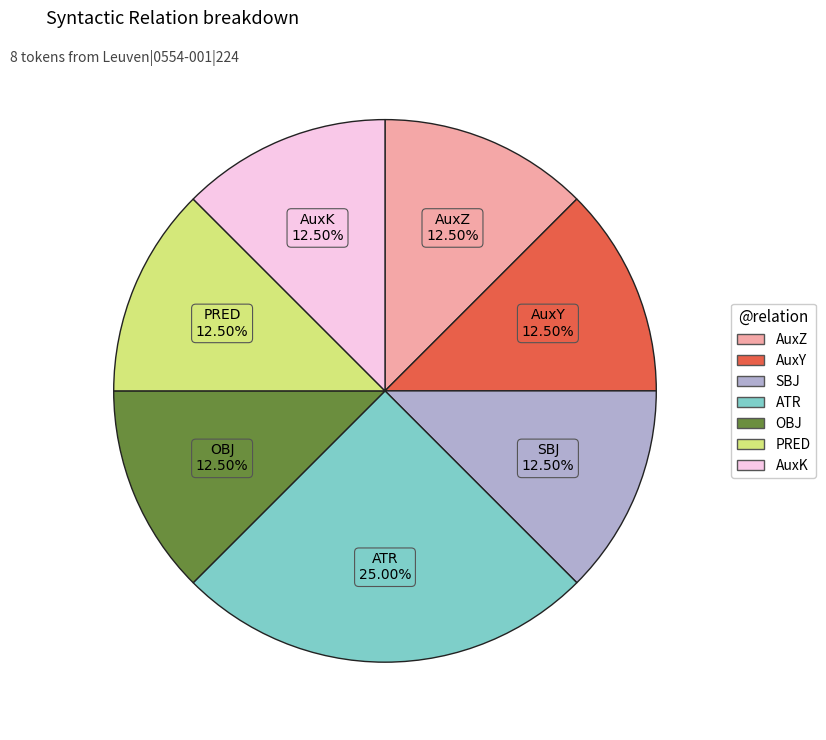

How many segments does this pie chart have?

7